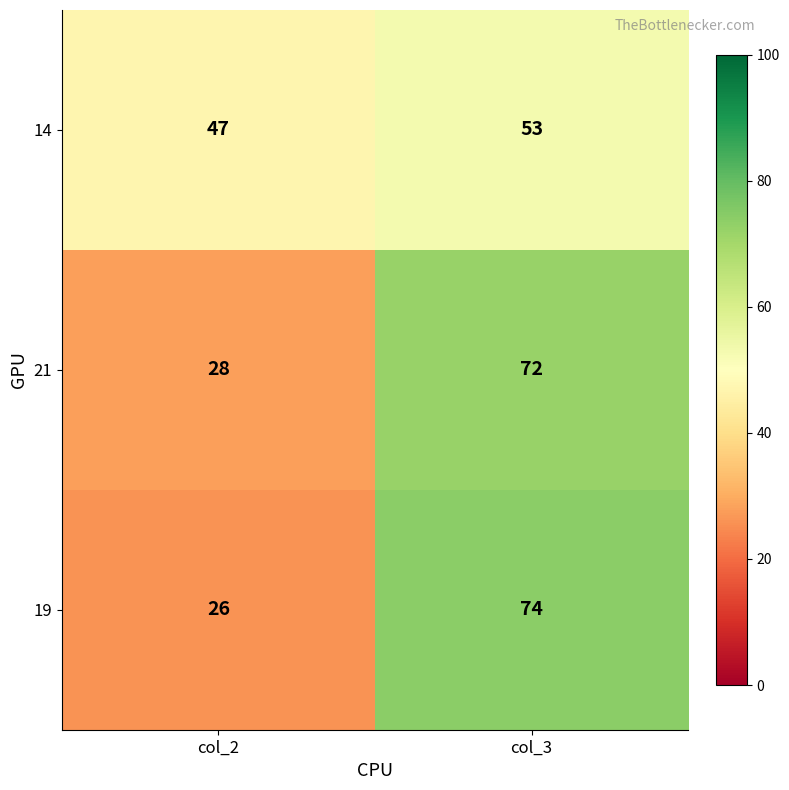

Reading left to right, transcribe all the data shown in this chart.

14: 47	53
21: 28	72
19: 26	74